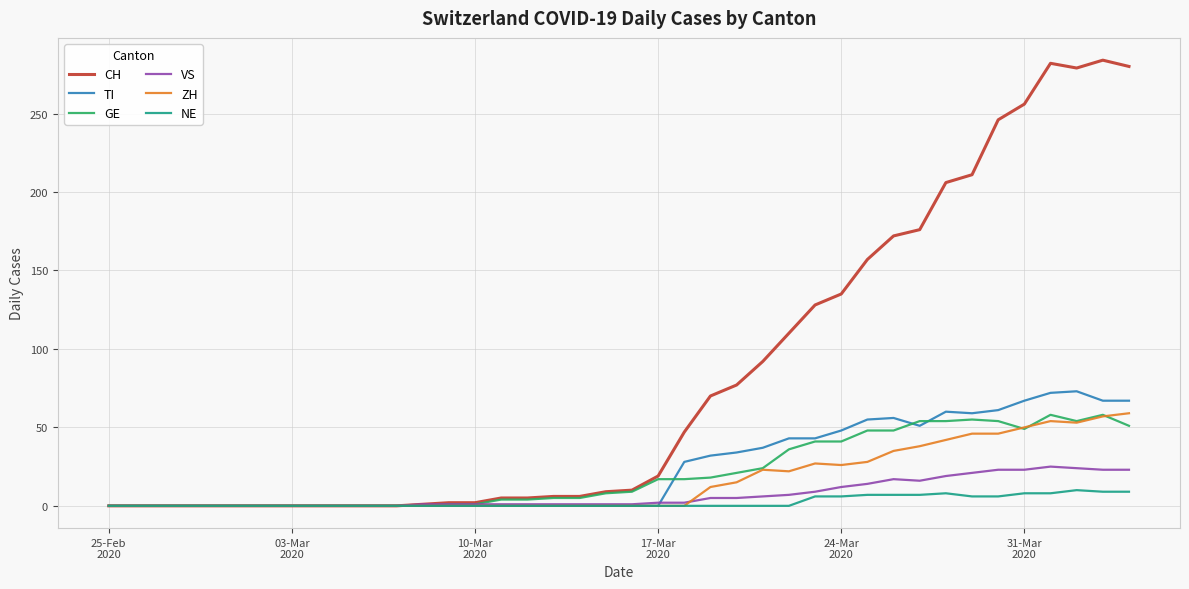

Which series has the widest spread of values?

CH